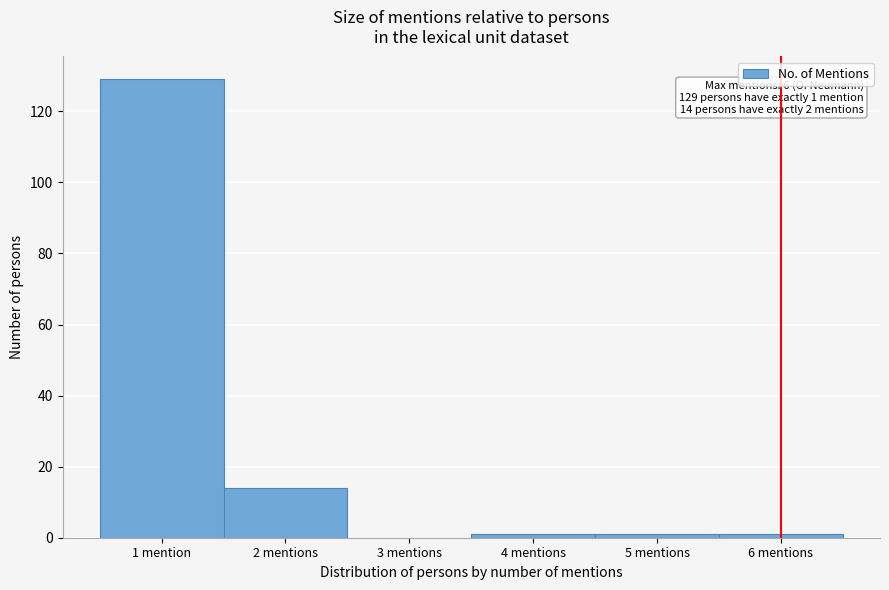

Reading left to right, list all the values displayed in this chart.

1 mention=129	2 mentions=14	3 mentions=0	4 mentions=1	5 mentions=1	6 mentions=1